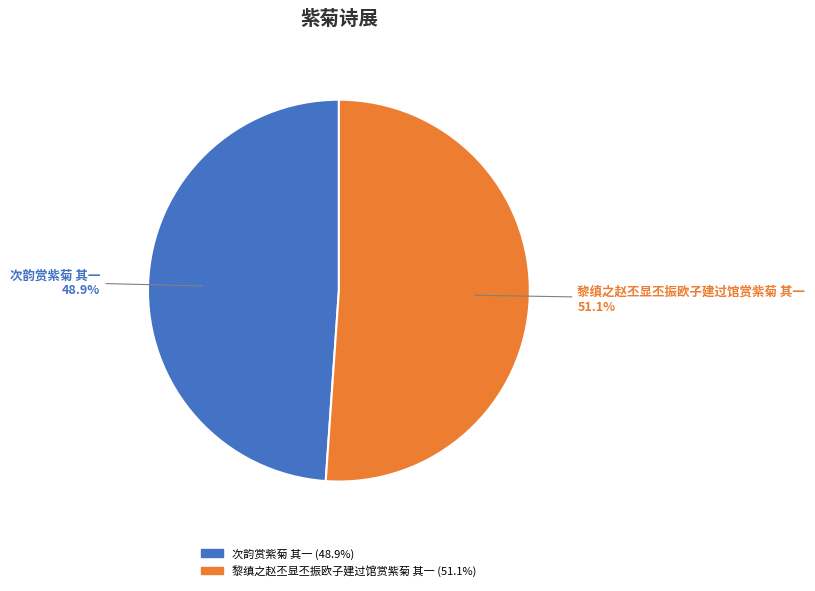

Is it true that 次韵赏紫菊 其一 is 35% of the pie?

False